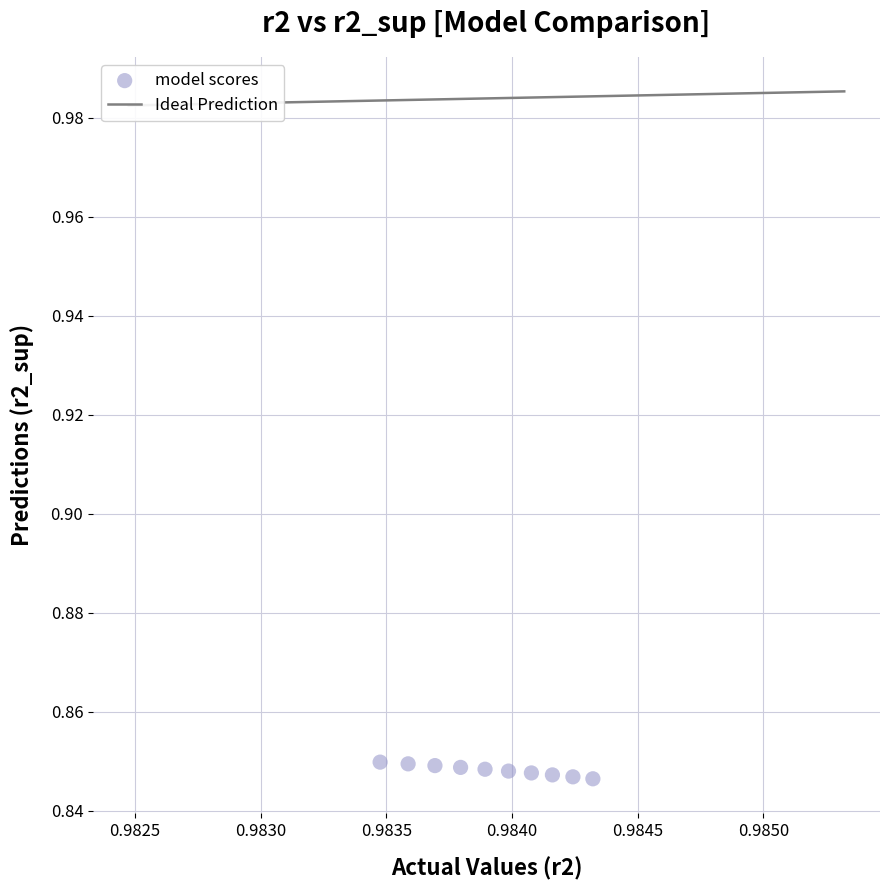

What is the average X value?

1.0